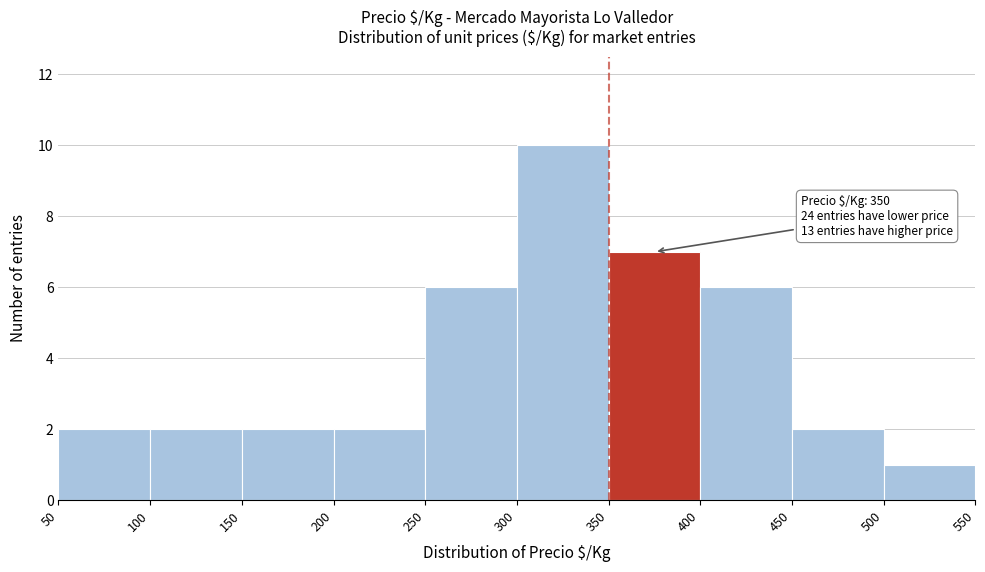

Over which range of the x-axis is the bar tallest?

300 to 350